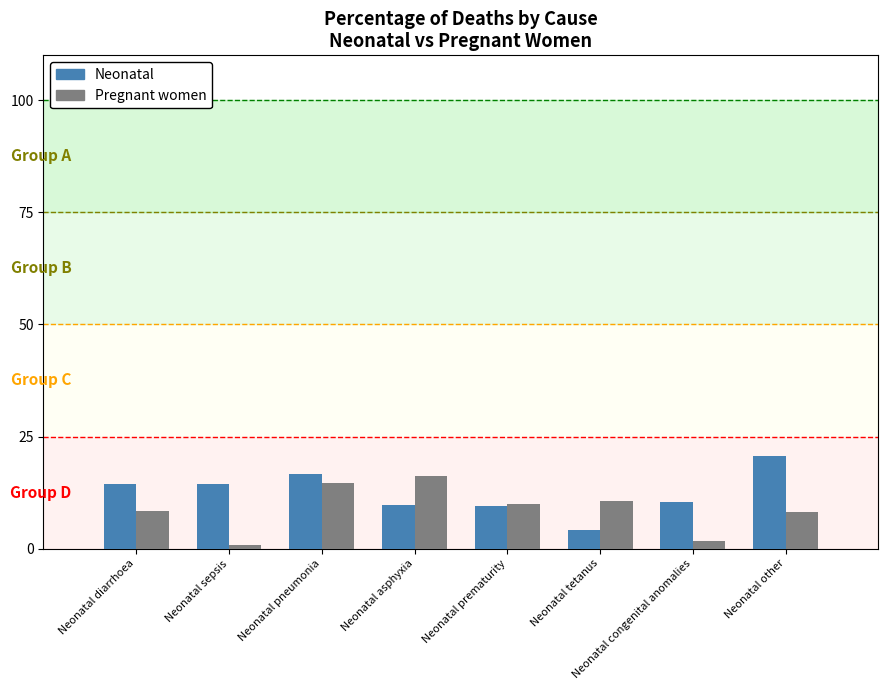

True or false: Neonatal has a value of 16.6 at Neonatal pneumonia.

True